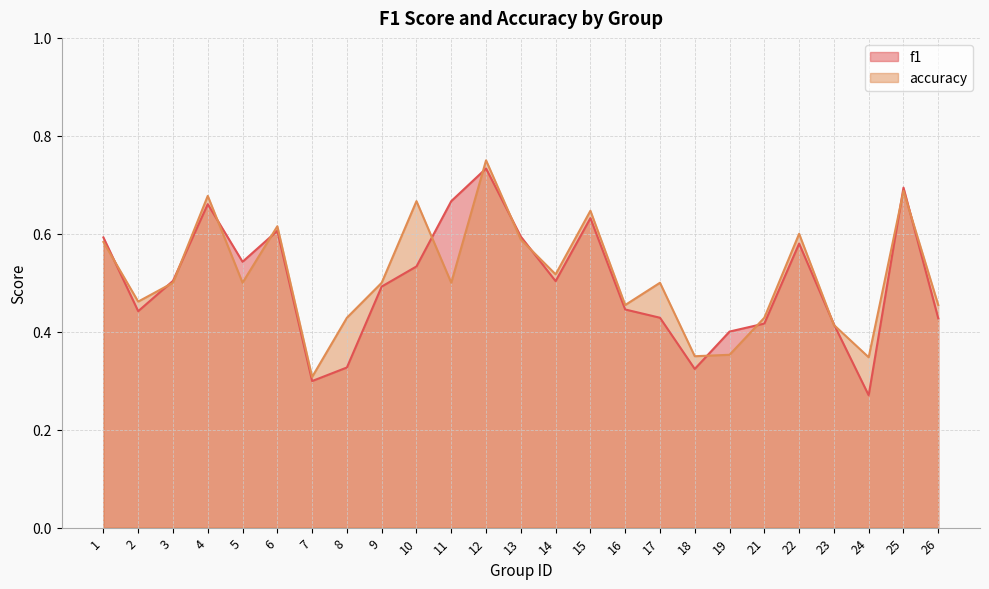

Reading left to right, transcribe all the data shown in this chart.

f1: 0.6	0.4	0.5	0.7	0.5	0.6	0.3	0.3	0.5	0.5	0.7	0.7	0.6	0.5	0.6	0.4	0.4	0.3	0.4	0.4	0.6	0.4	0.3	0.7	0.4
accuracy: 0.6	0.5	0.5	0.7	0.5	0.6	0.3	0.4	0.5	0.7	0.5	0.8	0.6	0.5	0.6	0.5	0.5	0.3	0.4	0.4	0.6	0.4	0.3	0.7	0.5